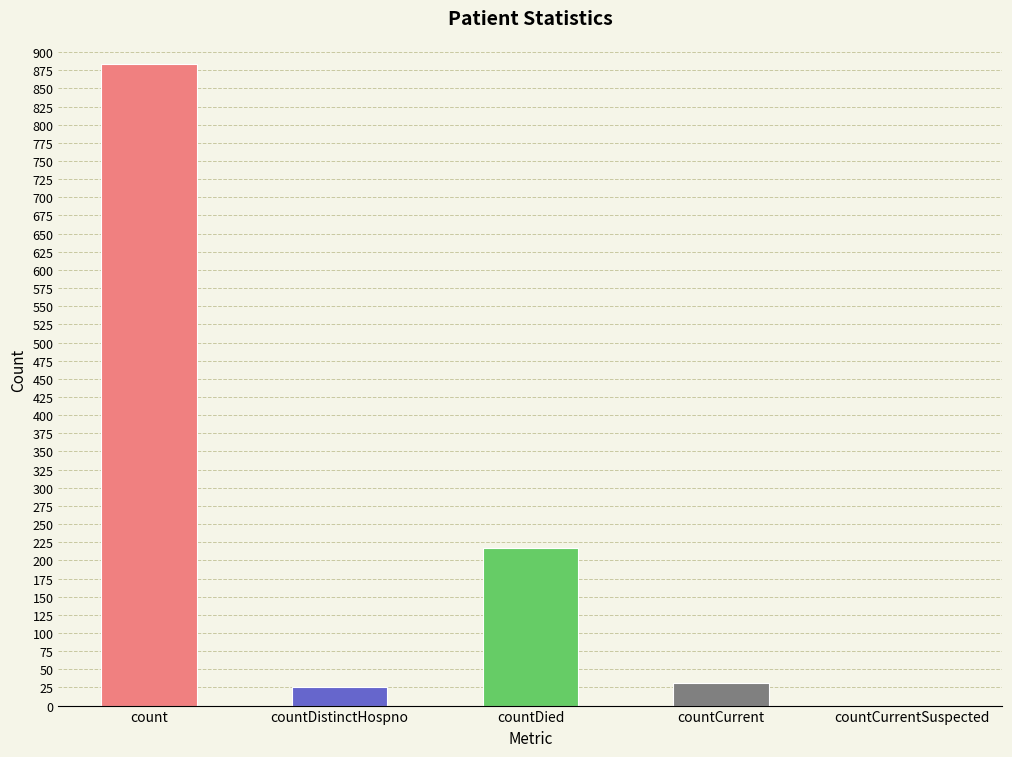

Read the value at countCurrent, to the nearest 50.

50